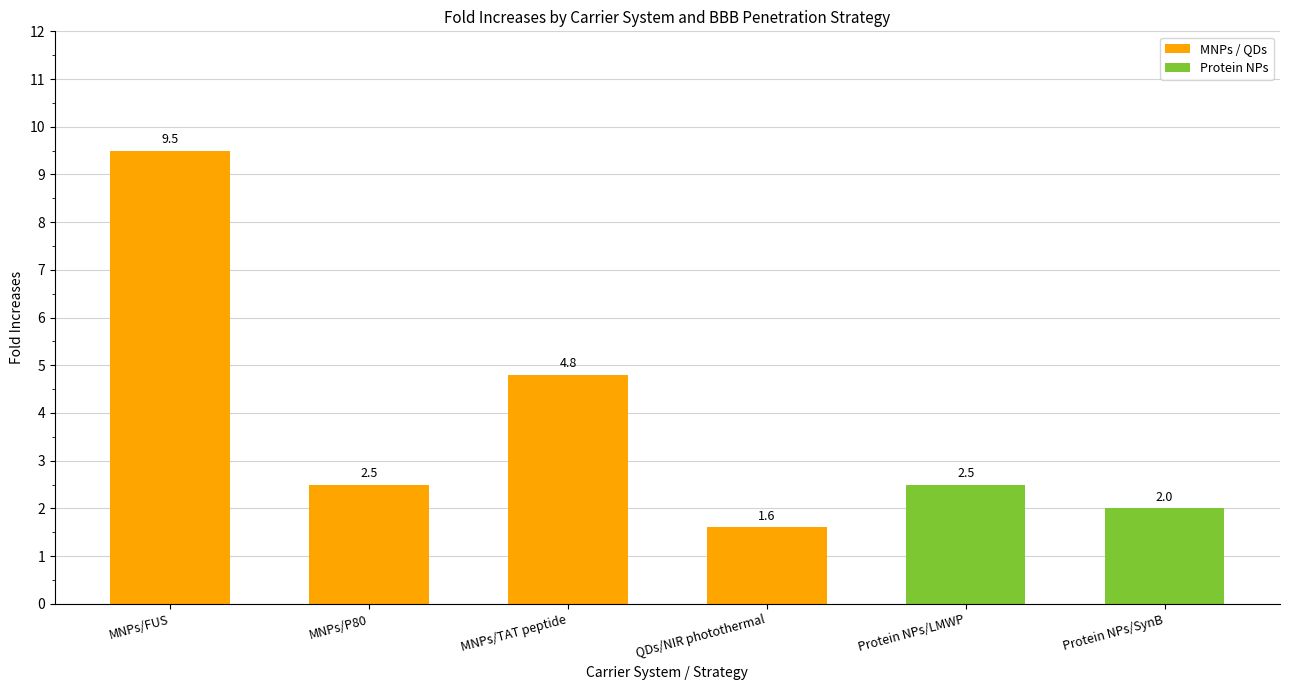

Which category has the highest value across all series?

MNPs/FUS